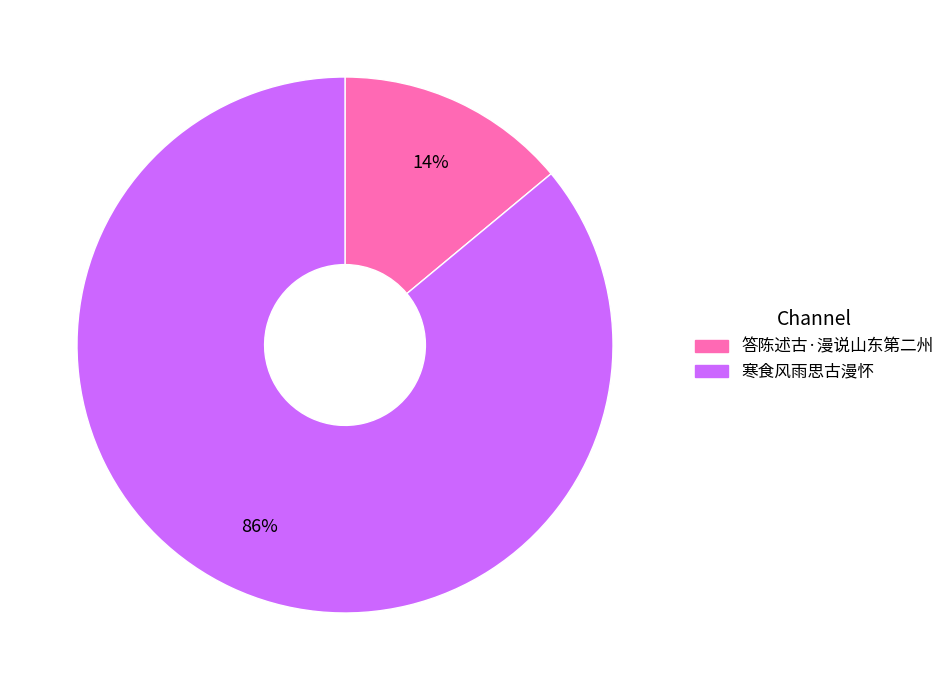

Do 答陈述古·漫说山东第二州 and 寒食风雨思古漫怀 together represent more than half of the pie?

Yes